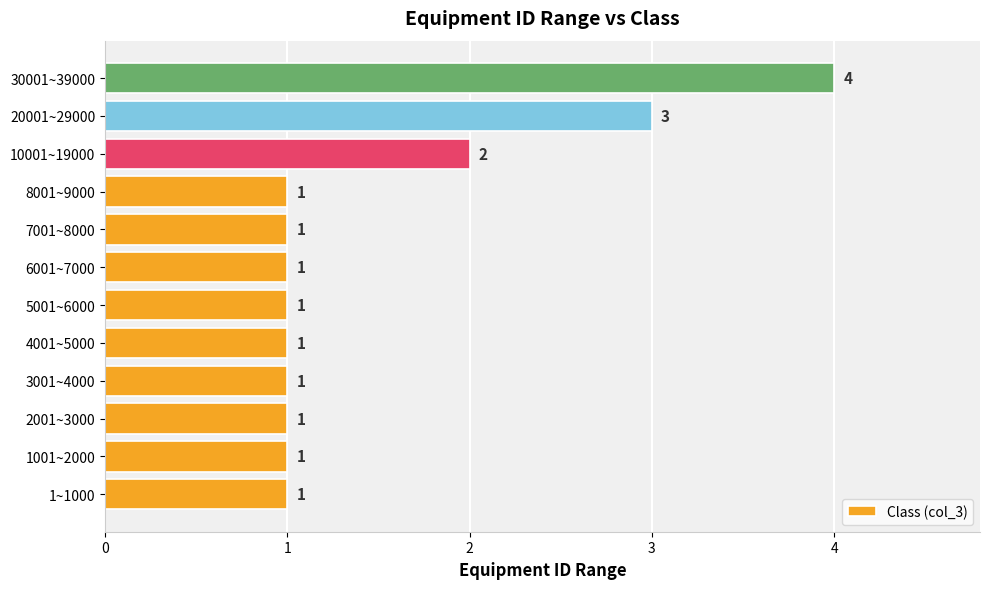

How many bars are there in total?

12